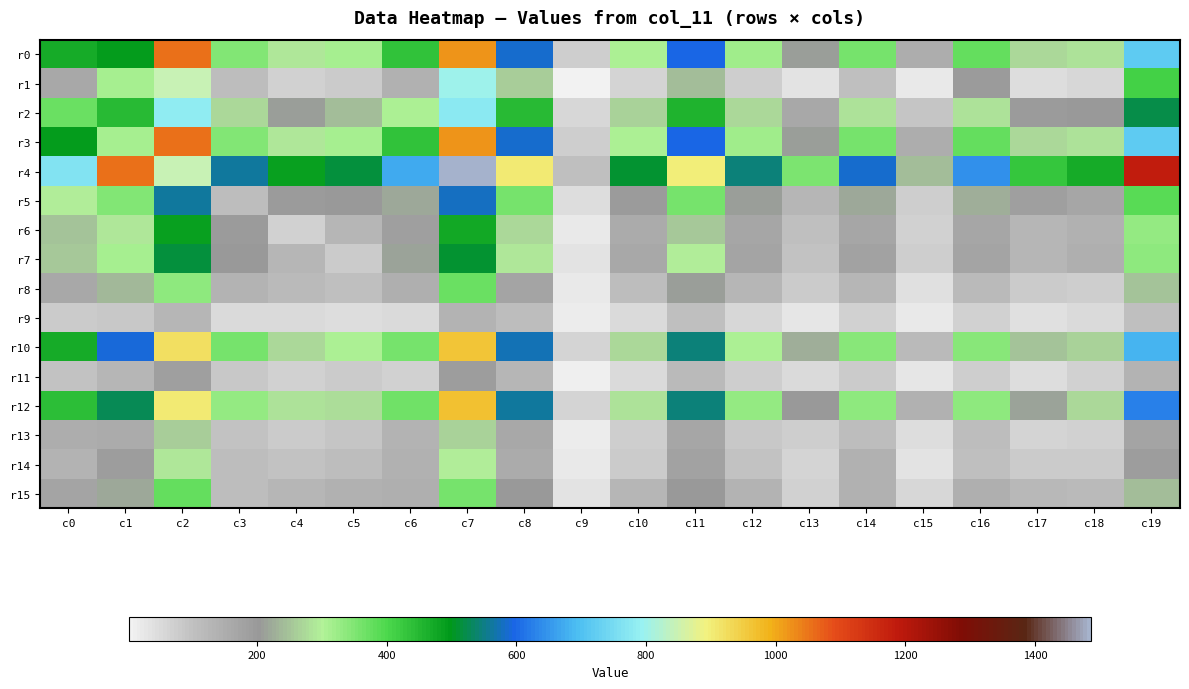

Count the number of data series in this chart.

16